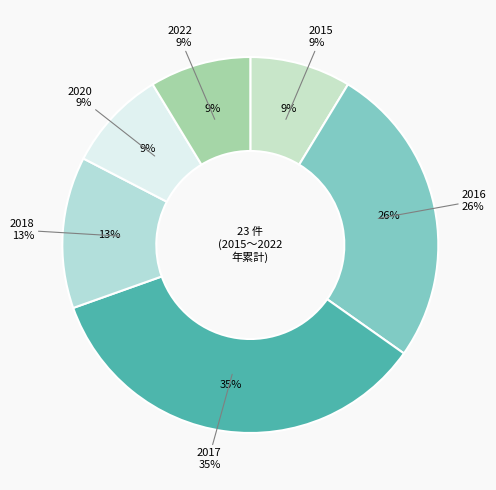

To the nearest percent, what percentage of the pie is 2017?

35%